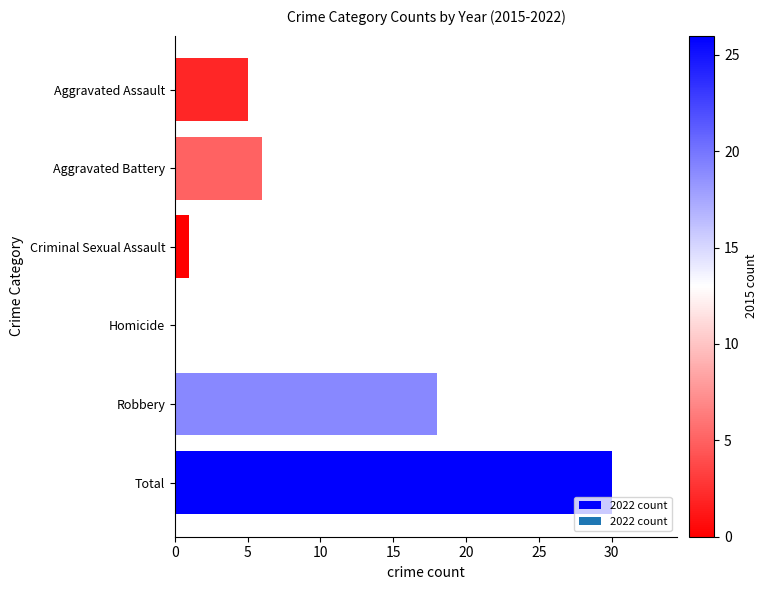

How many series are shown in this chart?

1